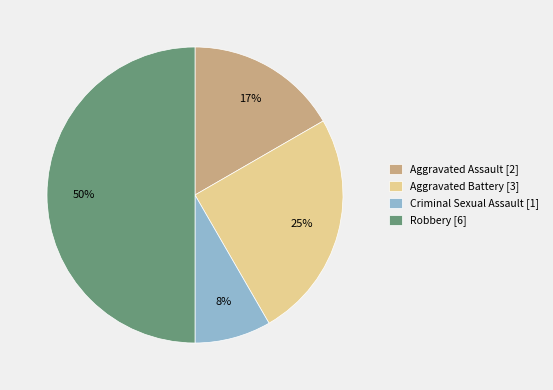

Which category has the smallest portion of the pie?

Criminal Sexual Assault